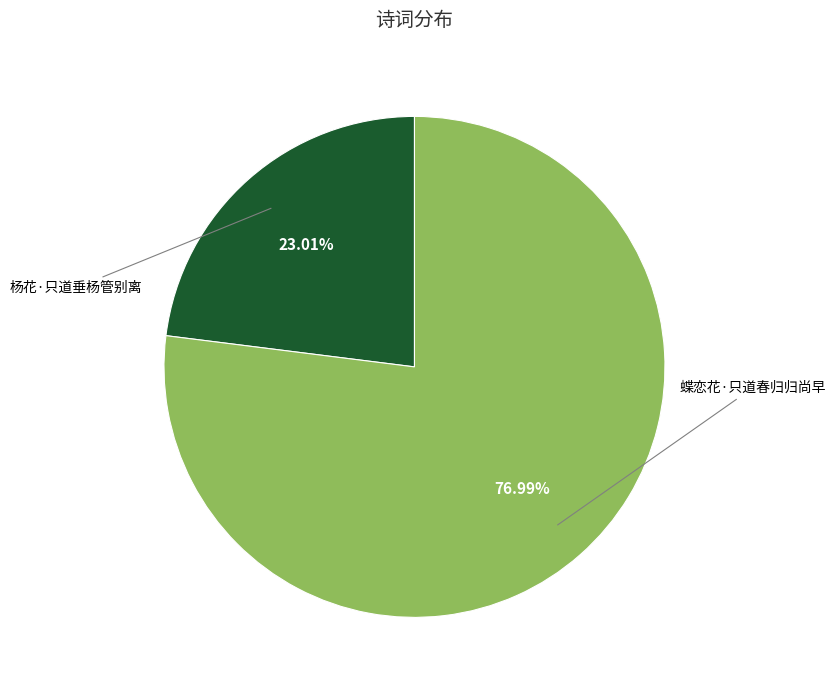

What percentage do 杨花·只道垂杨管别离 and 蝶恋花·只道春归归尚早 together represent?

100.0%